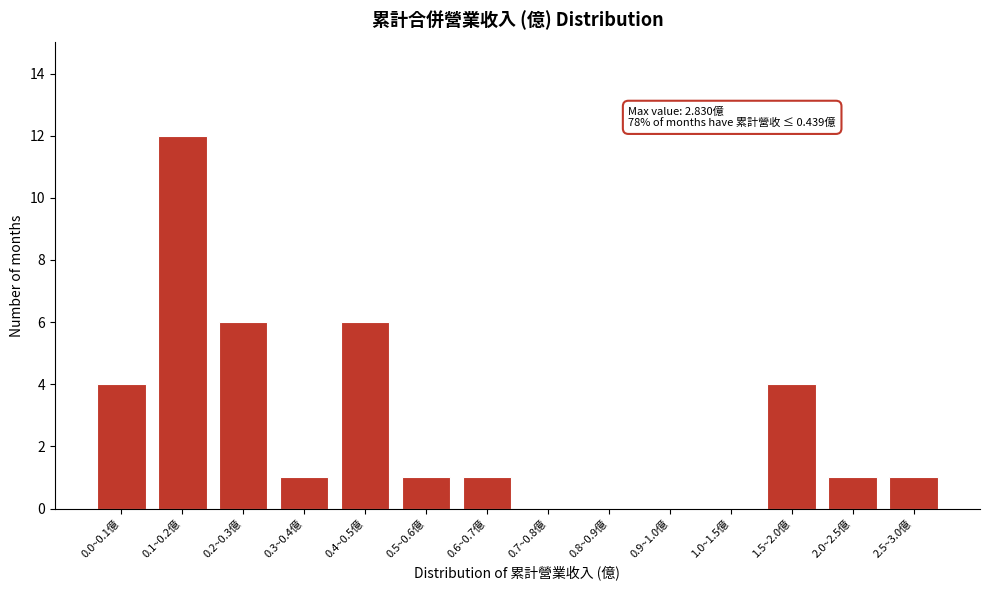

Reading left to right, transcribe all the data shown in this chart.

0.0~0.1億=4	0.1~0.2億=12	0.2~0.3億=6	0.3~0.4億=1	0.4~0.5億=6	0.5~0.6億=1	0.6~0.7億=1	0.7~0.8億=0	0.8~0.9億=0	0.9~1.0億=0	1.0~1.5億=0	1.5~2.0億=4	2.0~2.5億=1	2.5~3.0億=1